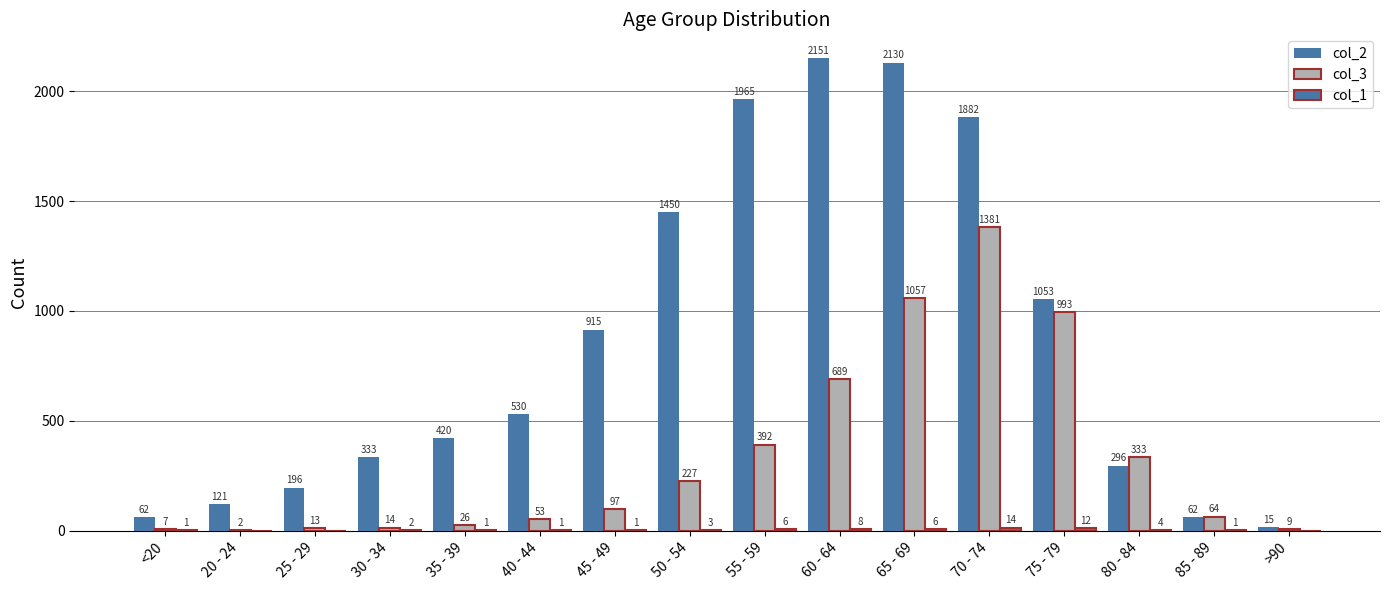

What position from the right is 75 - 79?

4